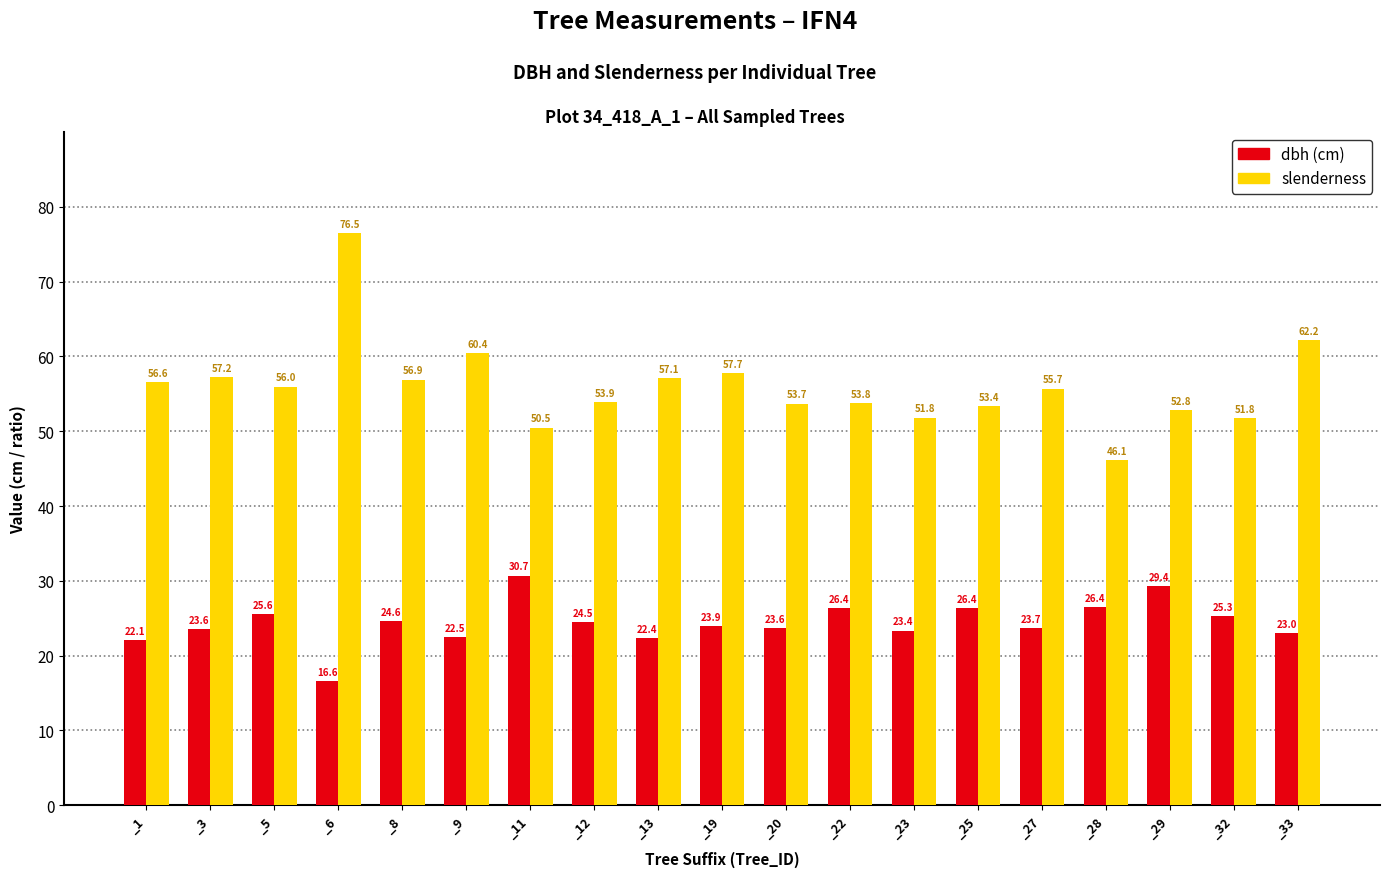

What is the total value across all series at _25?

79.8